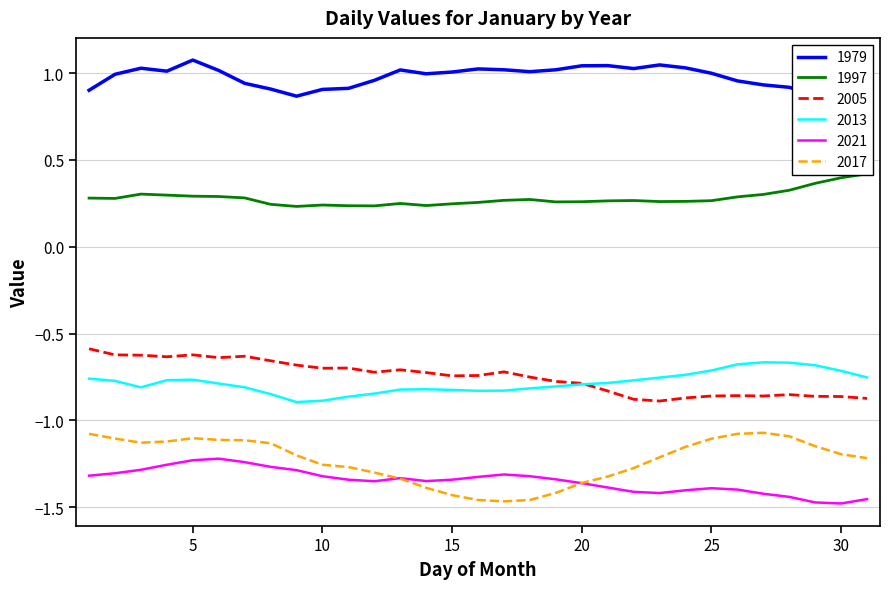

True or false: 2005 has a value of -0.4 at 25.

False